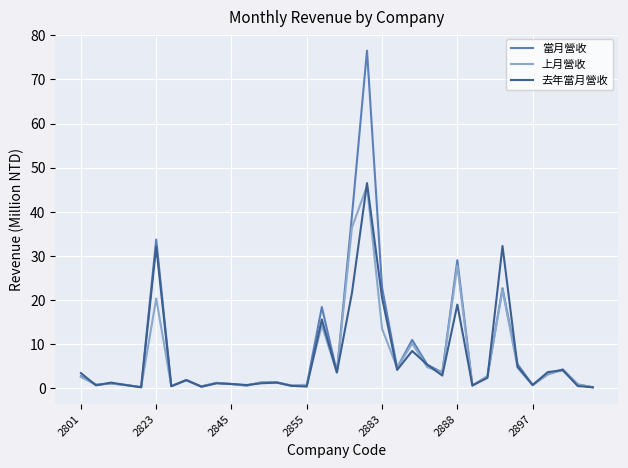

What is the difference between the maximum and minimum values in the 當月營收 series?

76.4